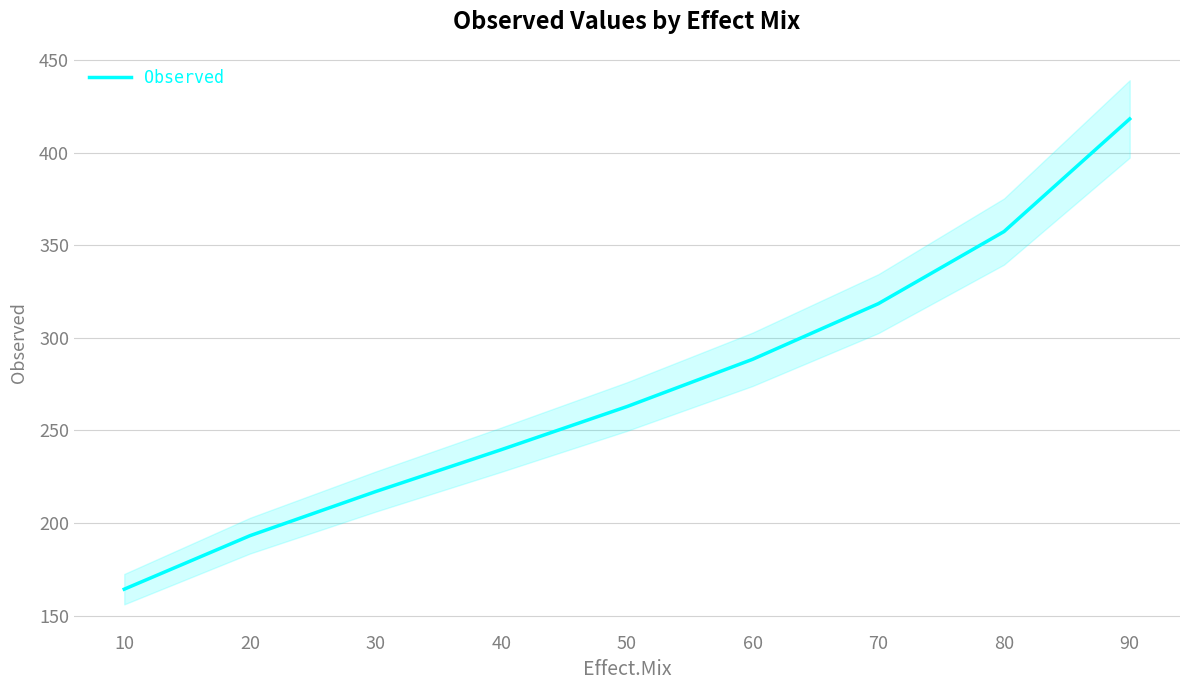

Rank the categories by value from lowest to highest.

10, 20, 30, 40, 50, 60, 70, 80, 90